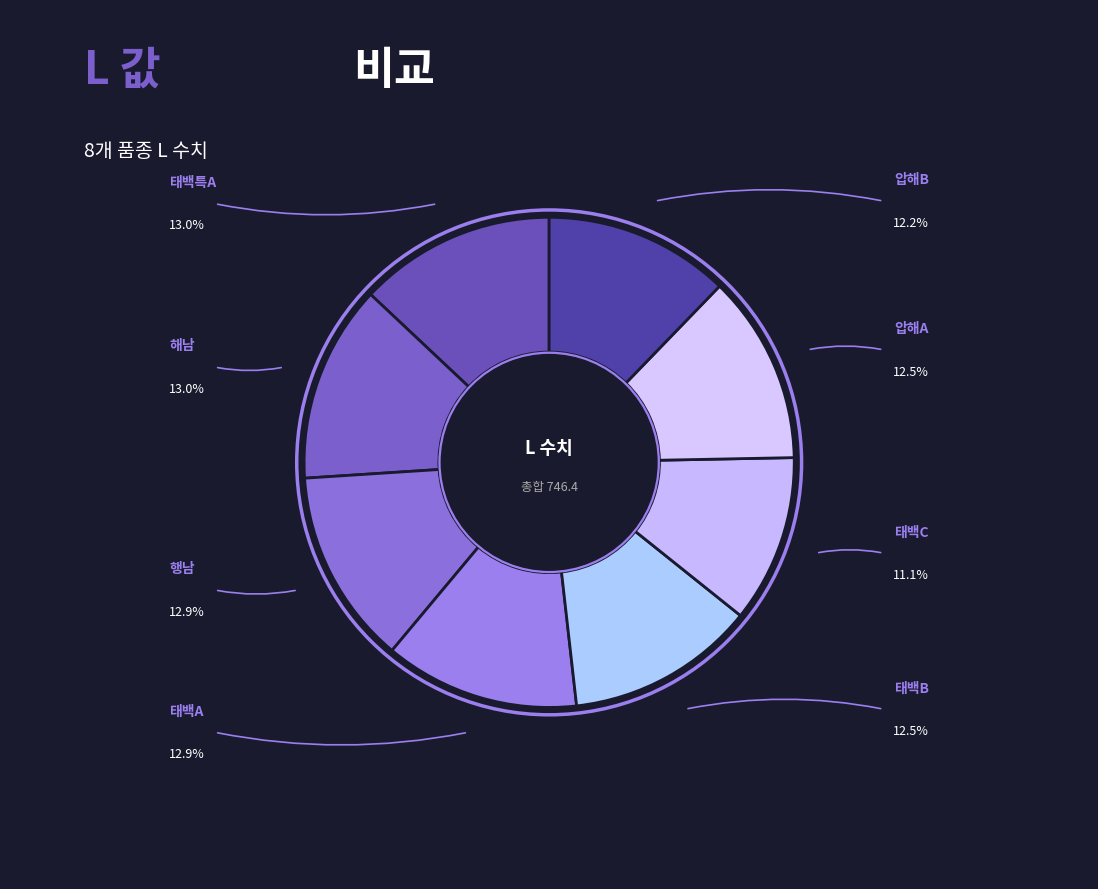

What is the largest slice in the pie chart?

해남